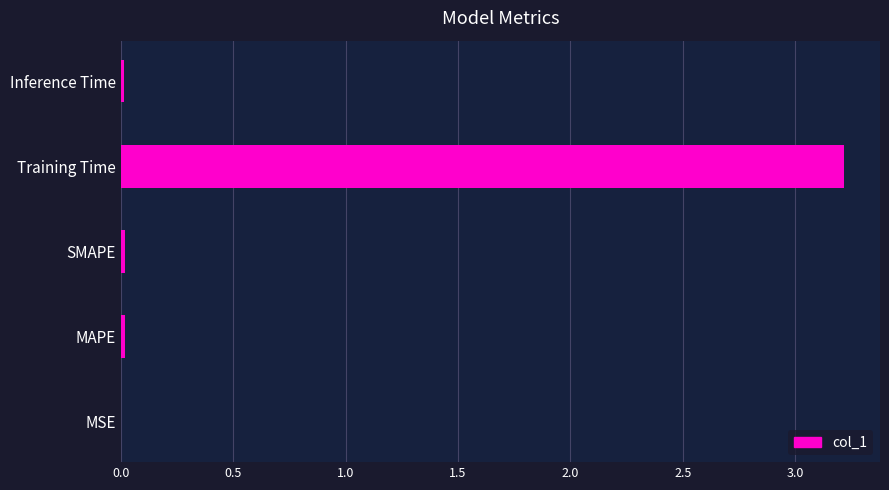

What value does the data have at Training Time?

3.2